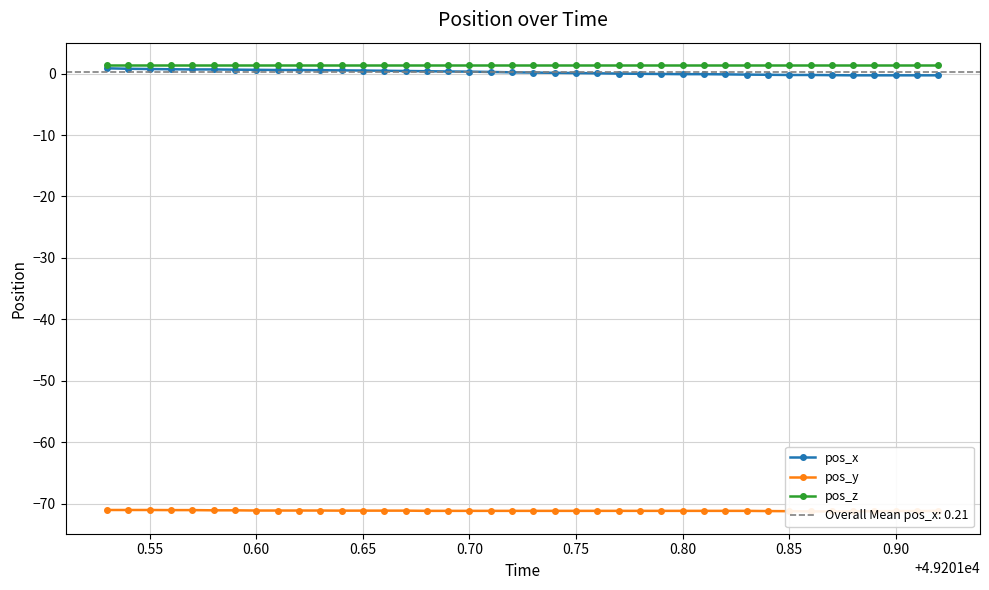

True or false: pos_z has a value of 0.4 at 0.90.

False